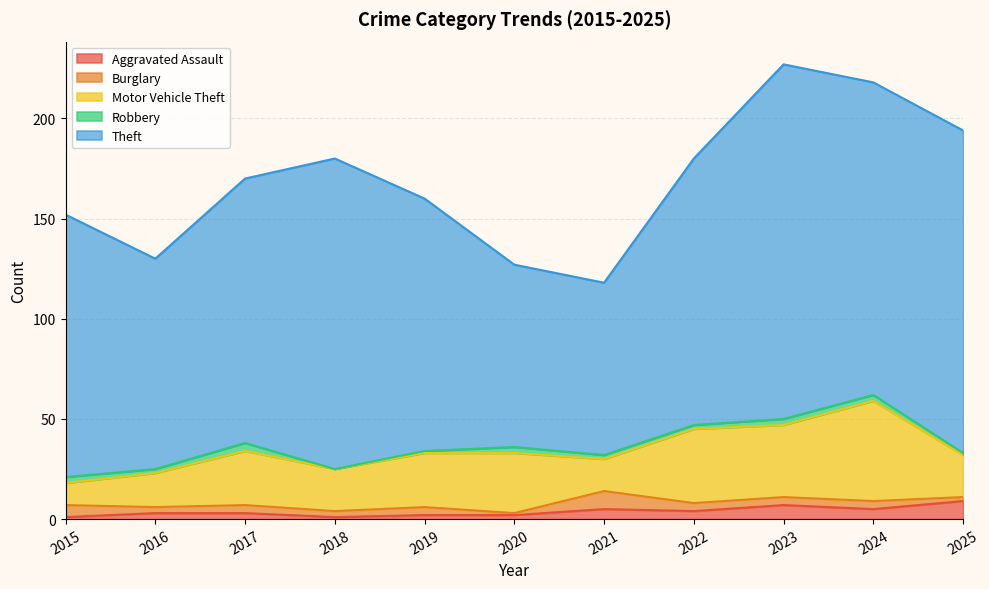

True or false: Theft has a value of 206 at 2017.

False